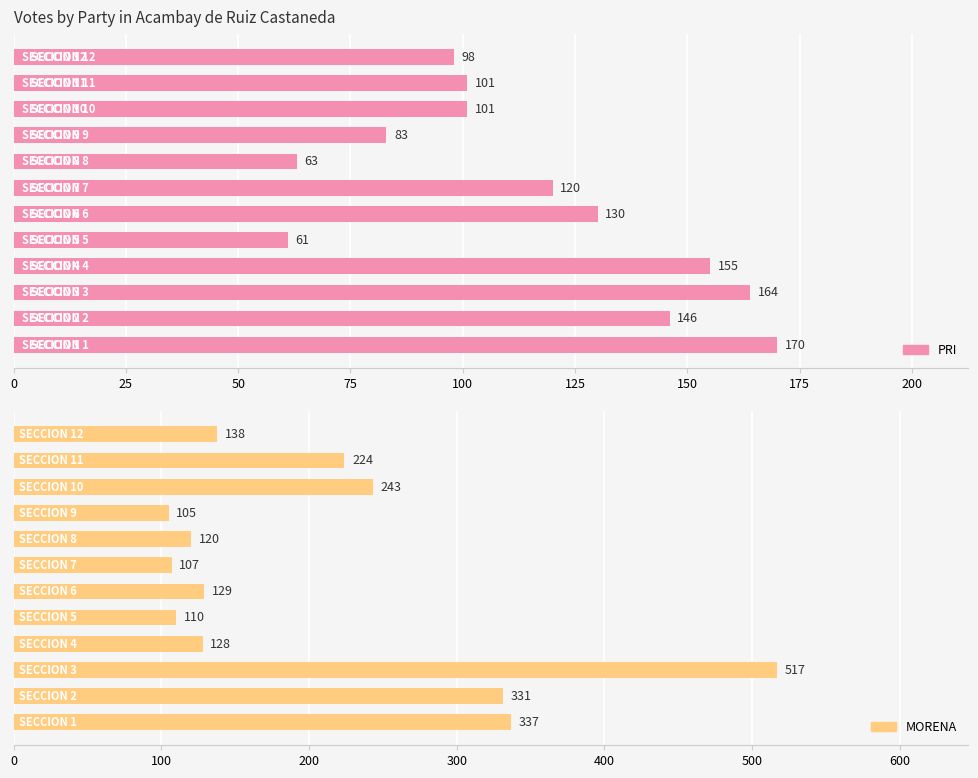

What is the value of the MORENA bar at the 8th from the left?

120